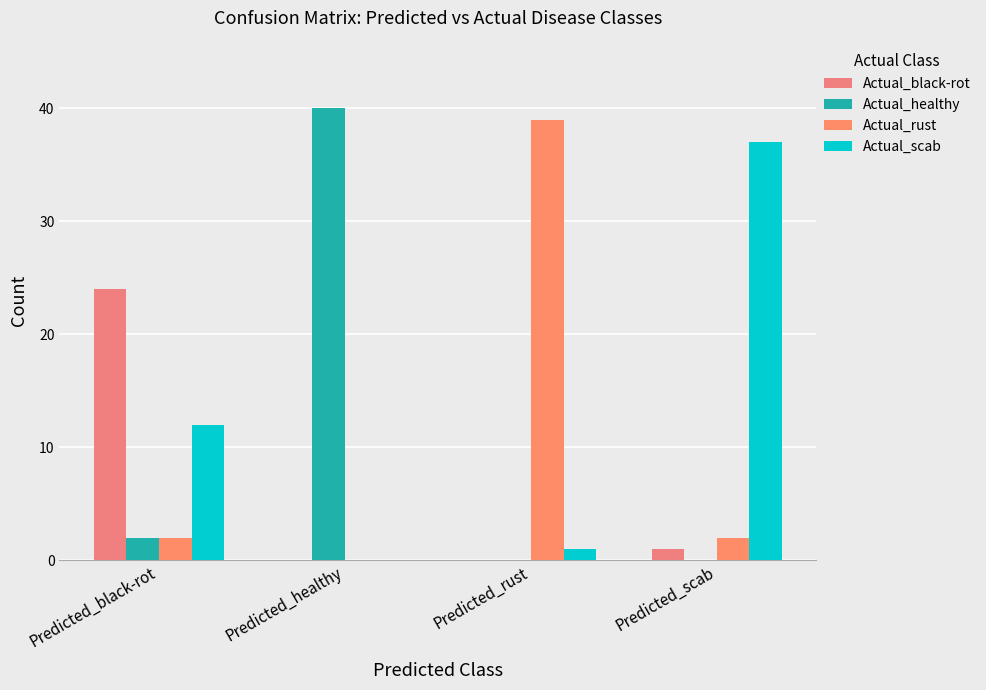

Are the bars grouped side by side (vs. stacked)?

Yes